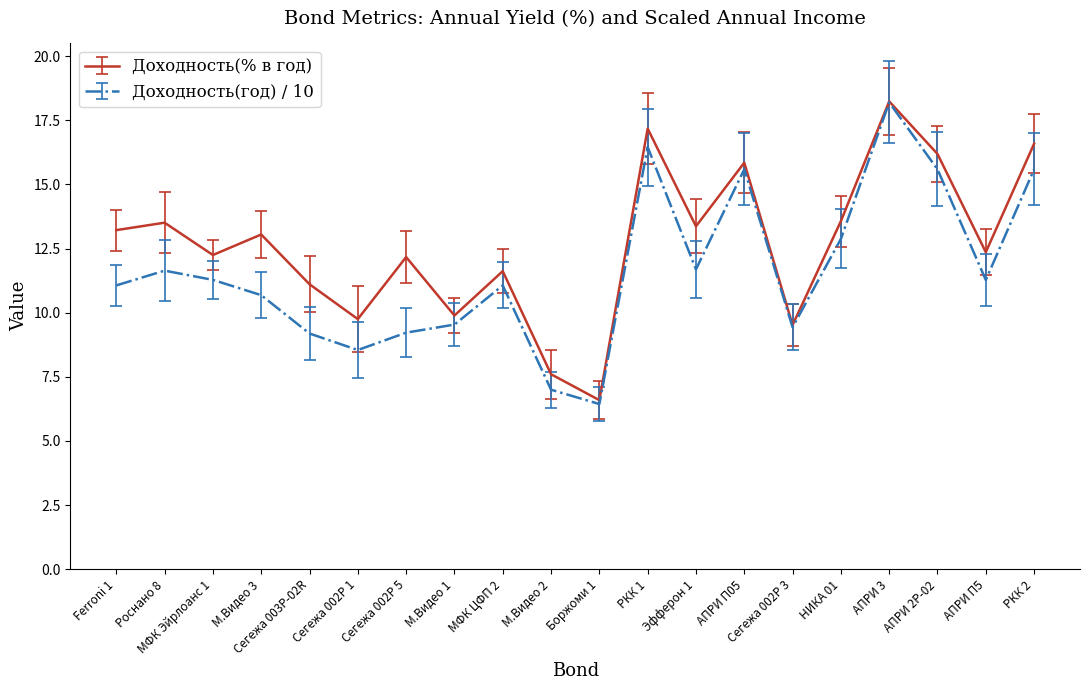

Rank the series by their average value, from lowest to highest.

Доходность(год) / 10, Доходность(% в год)